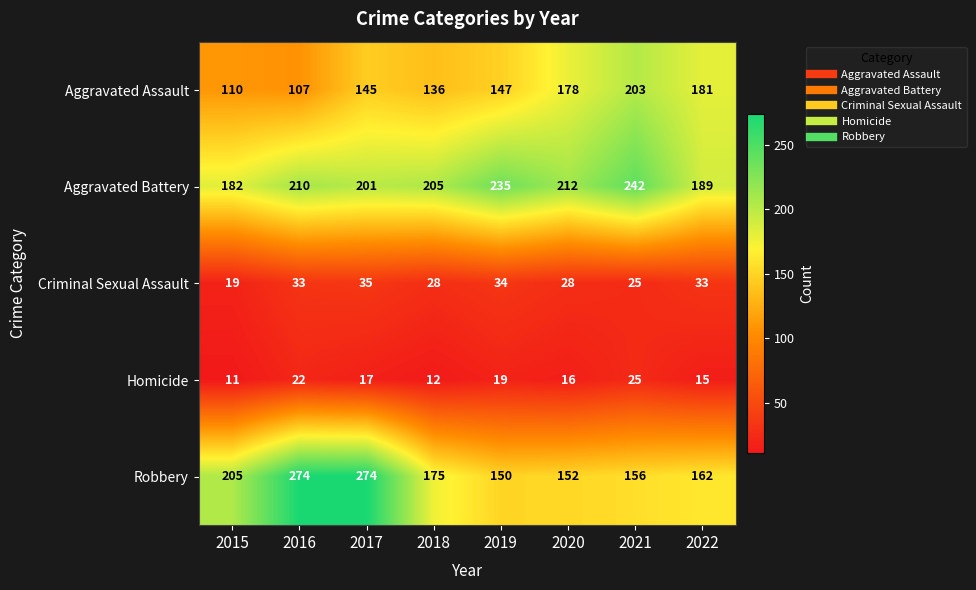

How many distinct data groups are displayed?

5